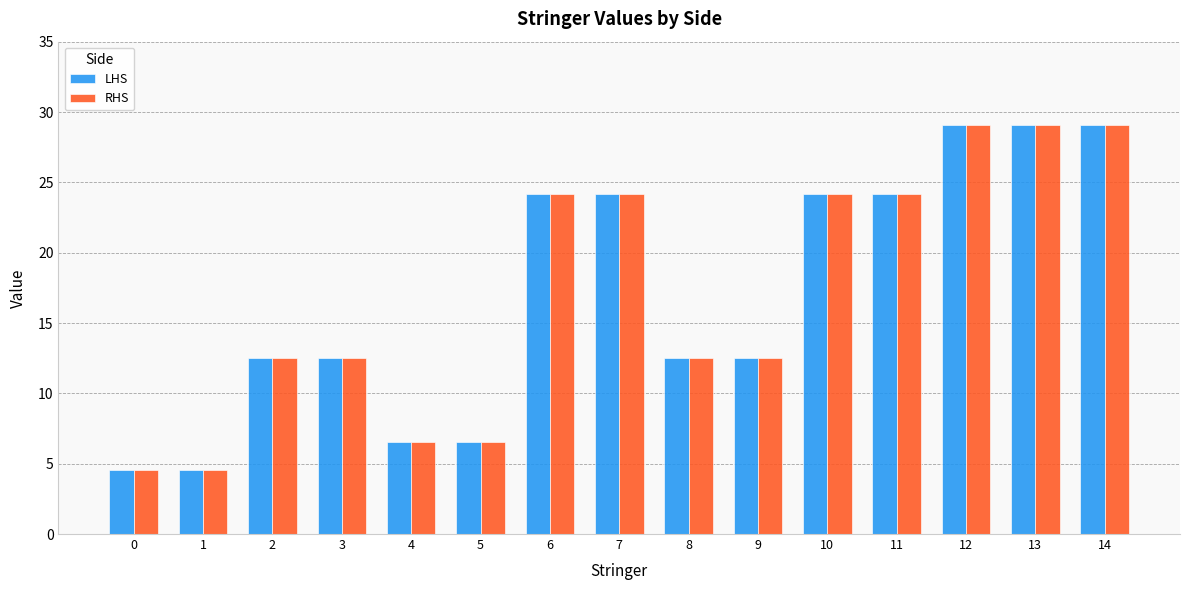

Where does the RHS series first go above 12?

2